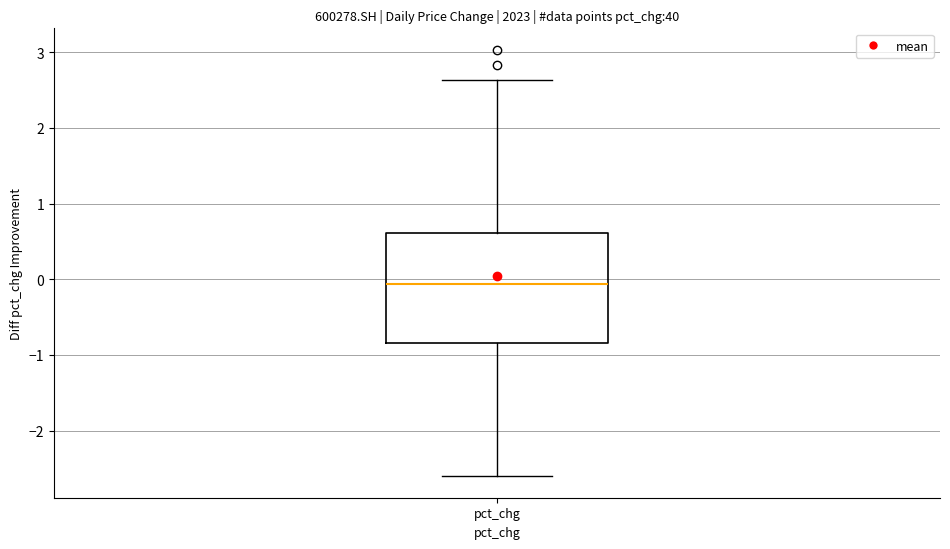

Where is the lower edge of the box for pct_chg on the y-axis? The values are not printed on the chart, so give them approximately, as read against the axis.

-0.8